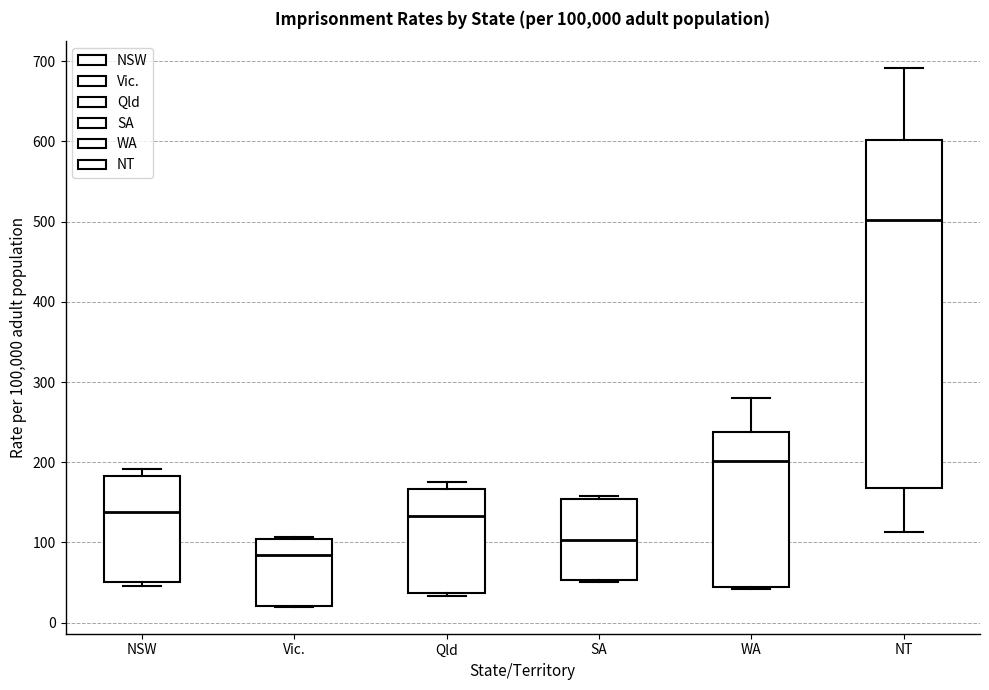

Which box is the tallest, from its lower edge to its upper edge?

NT